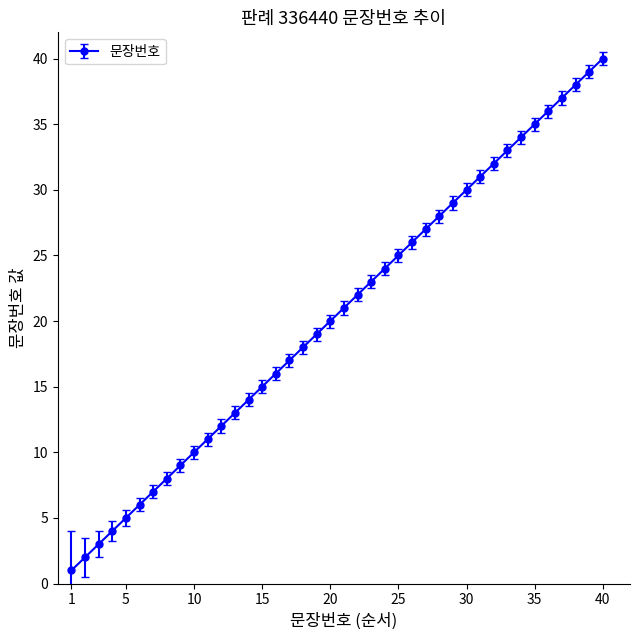

Reading left to right, extract all data points from this chart.

1	2	3	4	5	6	7	8	9	10	11	12	13	14	15	16	17	18	19	20	21	22	23	24	25	26	27	28	29	30	31	32	33	34	35	36	37	38	39	40